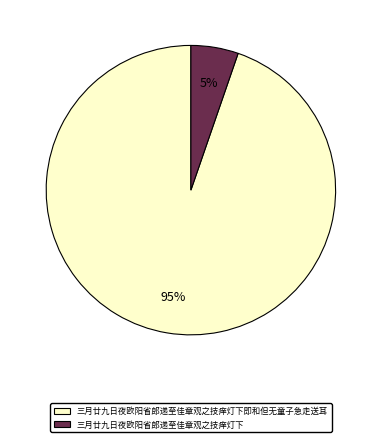

To the nearest percent, what portion does 三月廿九日夜欧阳省郎递至佳章观之技痒灯下 represent?

5%